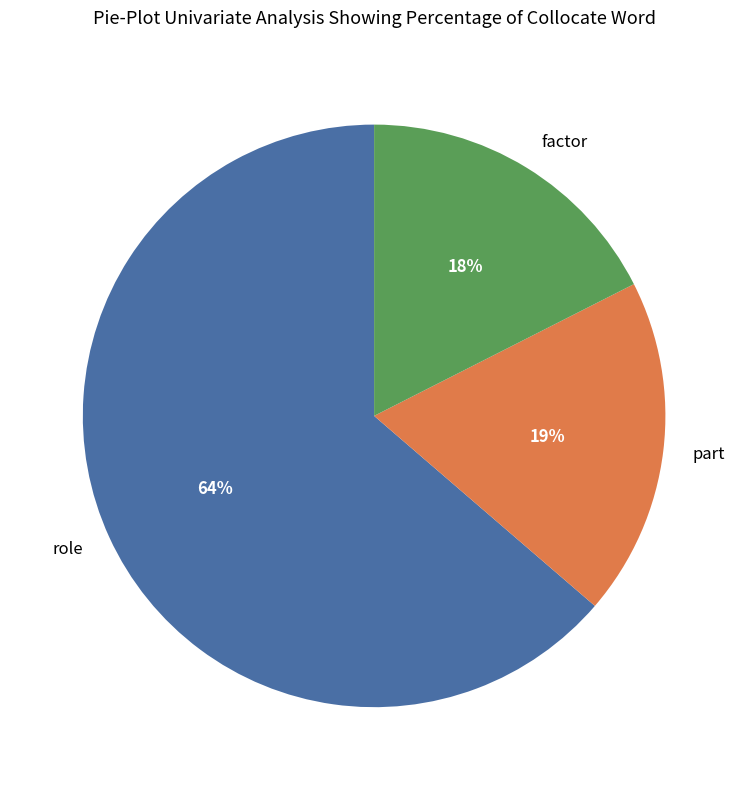

Does role represent more than half of the total?

Yes